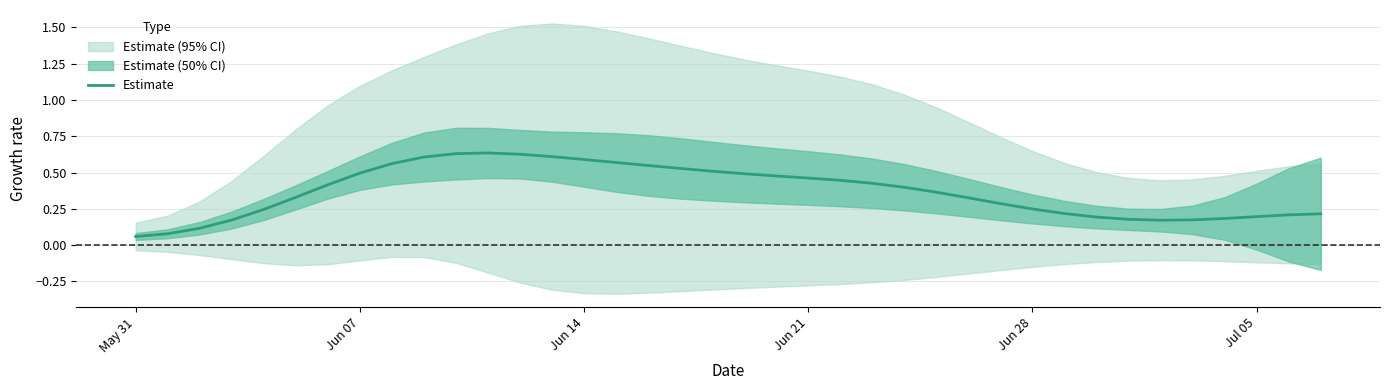

What is the sum of all values?

14.0